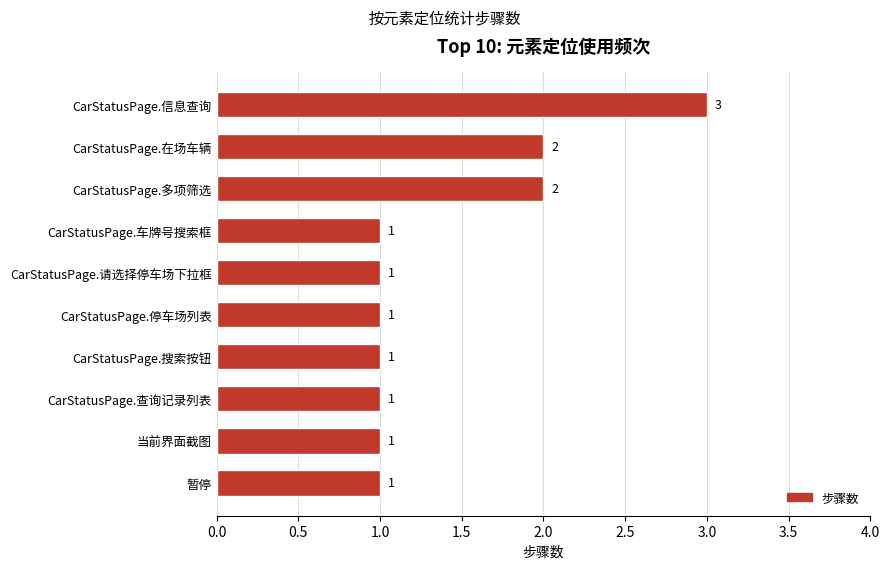

What is the smallest value displayed?

1